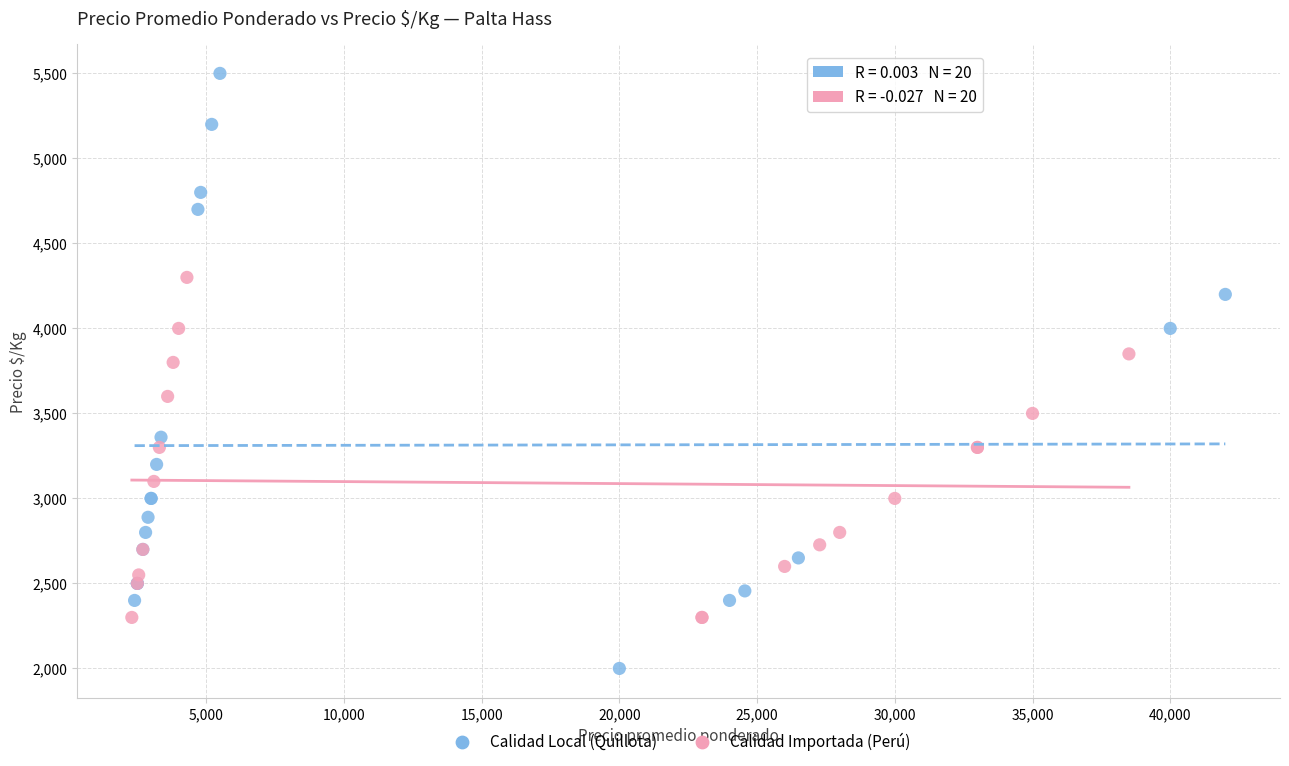

Which series has the largest Y range (max minus min)?

Calidad Local (Quillota)